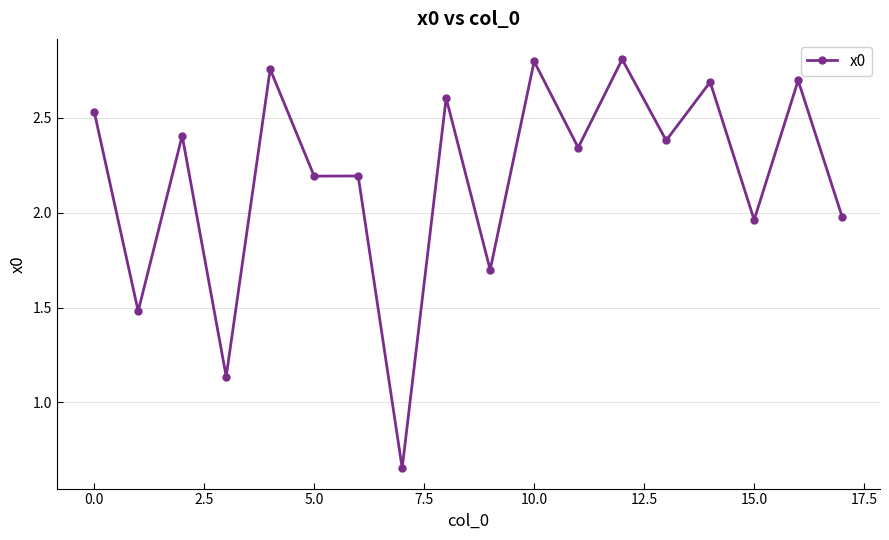

True or false: the data has more than 0 interior local peaks.

True